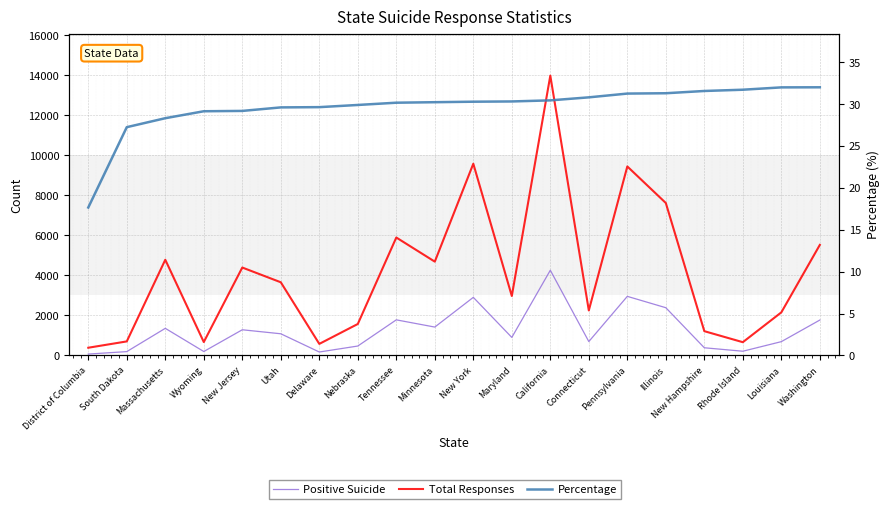

List the series in order of their peak value, highest first.

Total Responses, Positive Suicide, Percentage